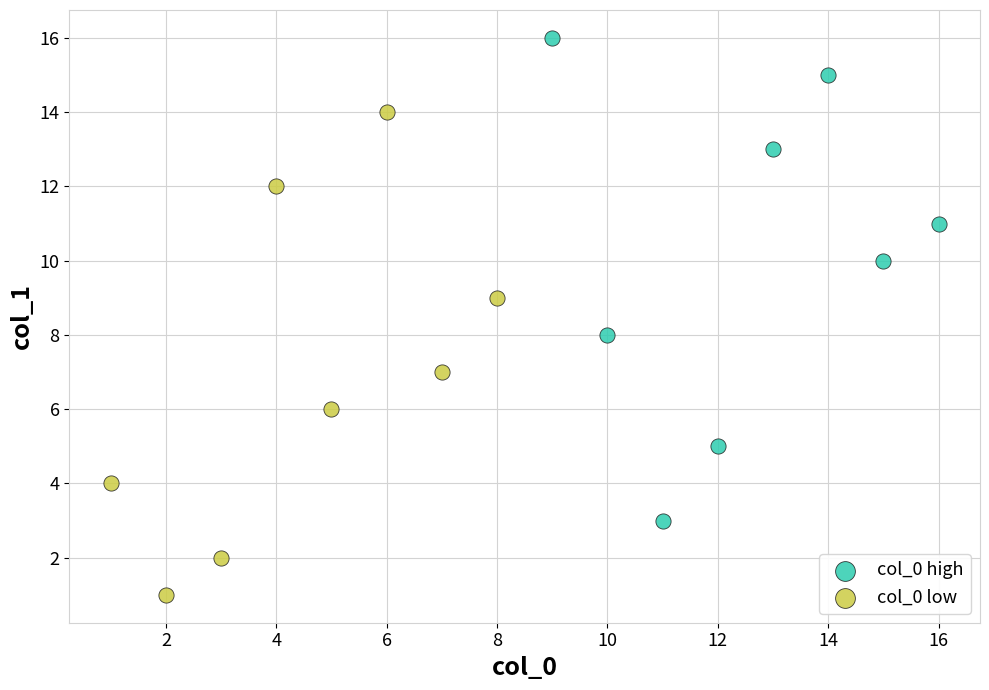

Which series contains the highest Y value?

col_0 high